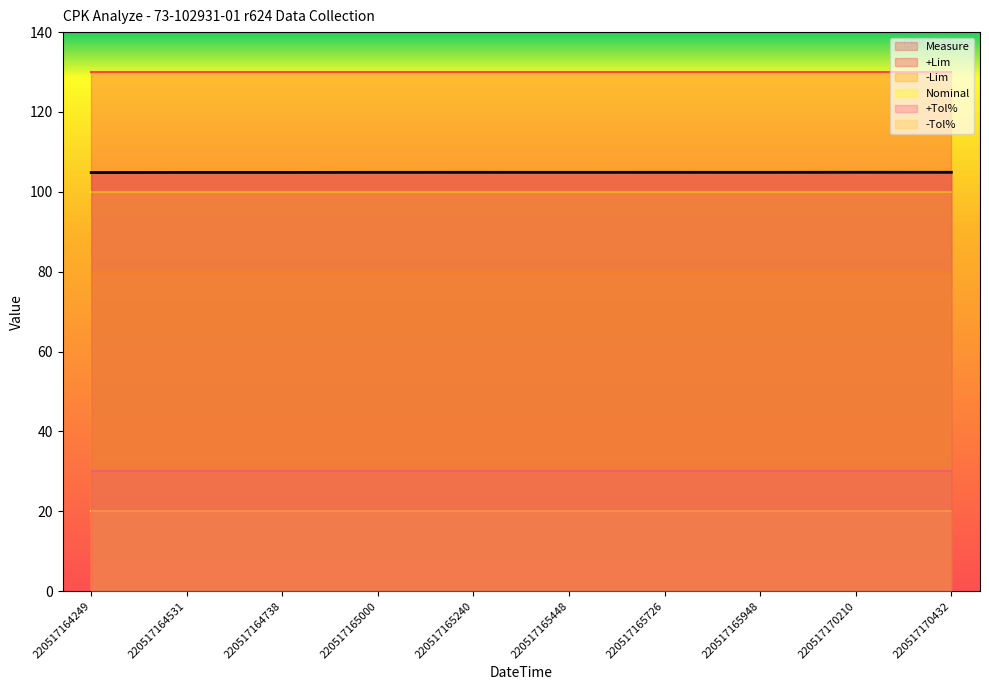

What is the maximum value for Measure?

104.9